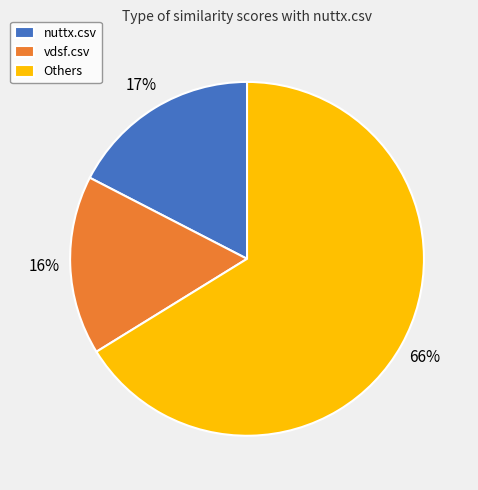

How many segments does this pie chart have?

3